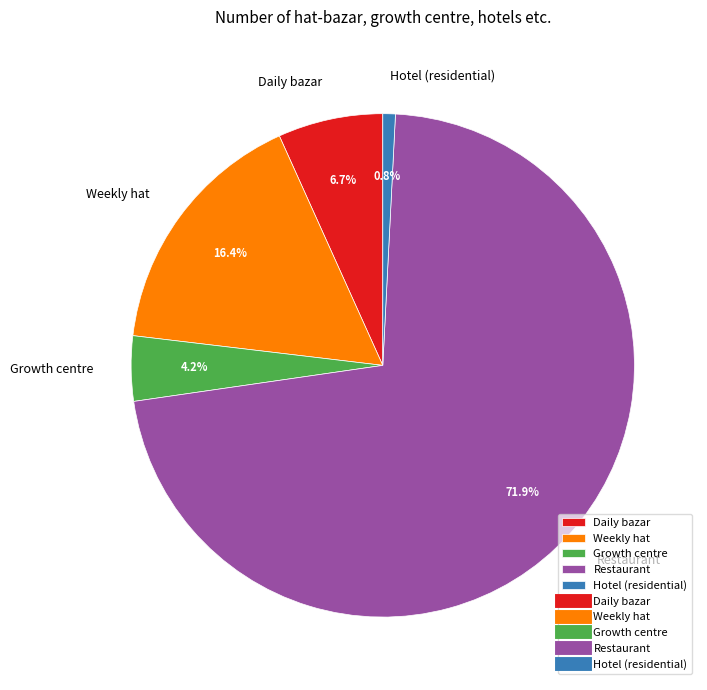

Count the number of slices in the pie.

5